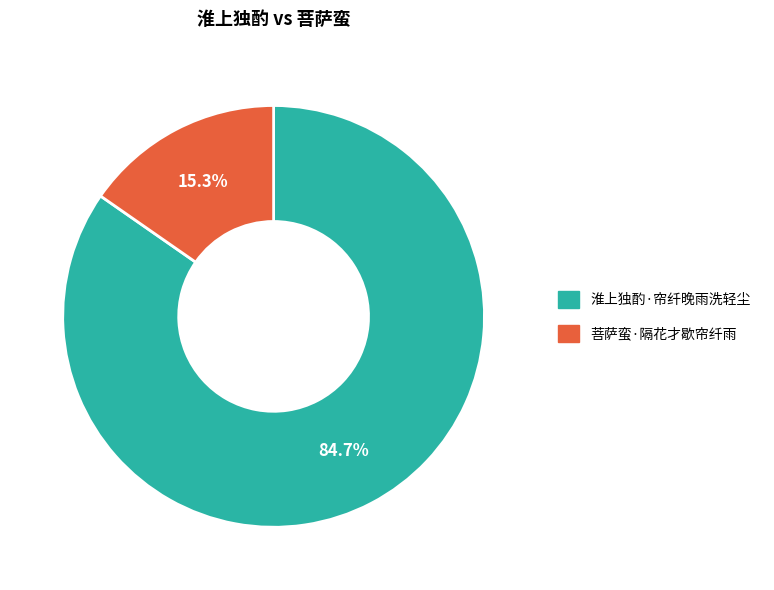

Which has a higher value, 菩萨蛮·隔花才歇帘纤雨 or 淮上独酌·帘纤晚雨洗轻尘?

淮上独酌·帘纤晚雨洗轻尘